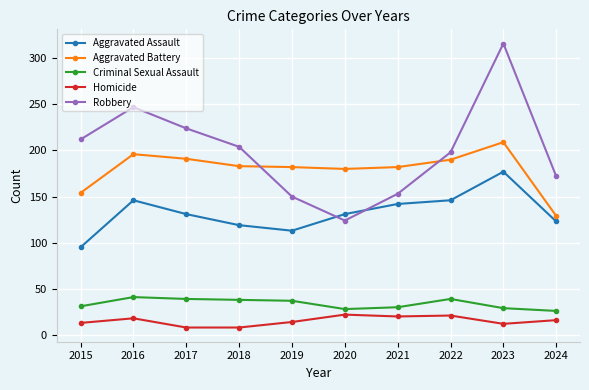

Which series has the largest total across all categories?

Robbery